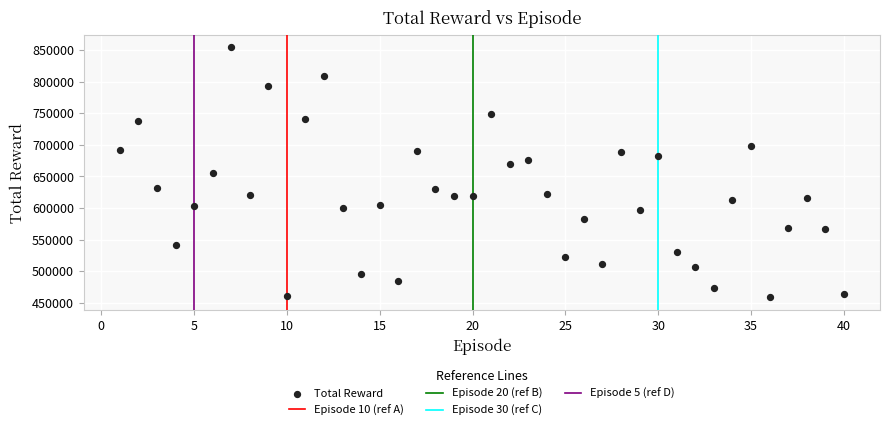

What is the range of Y values (max minus min)?

395720